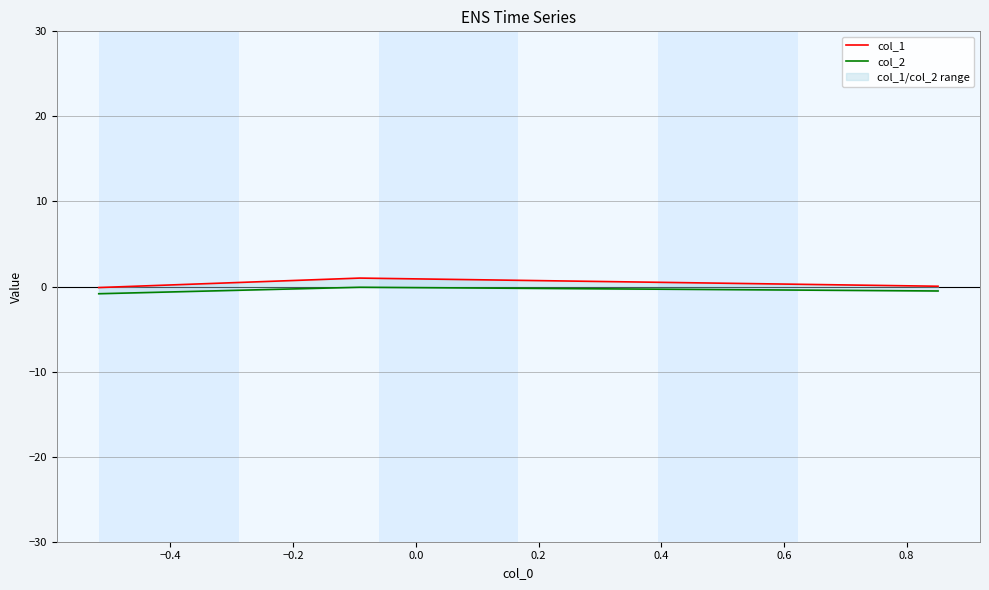

List the series in order of their overall mean, lowest first.

col_2, col_1